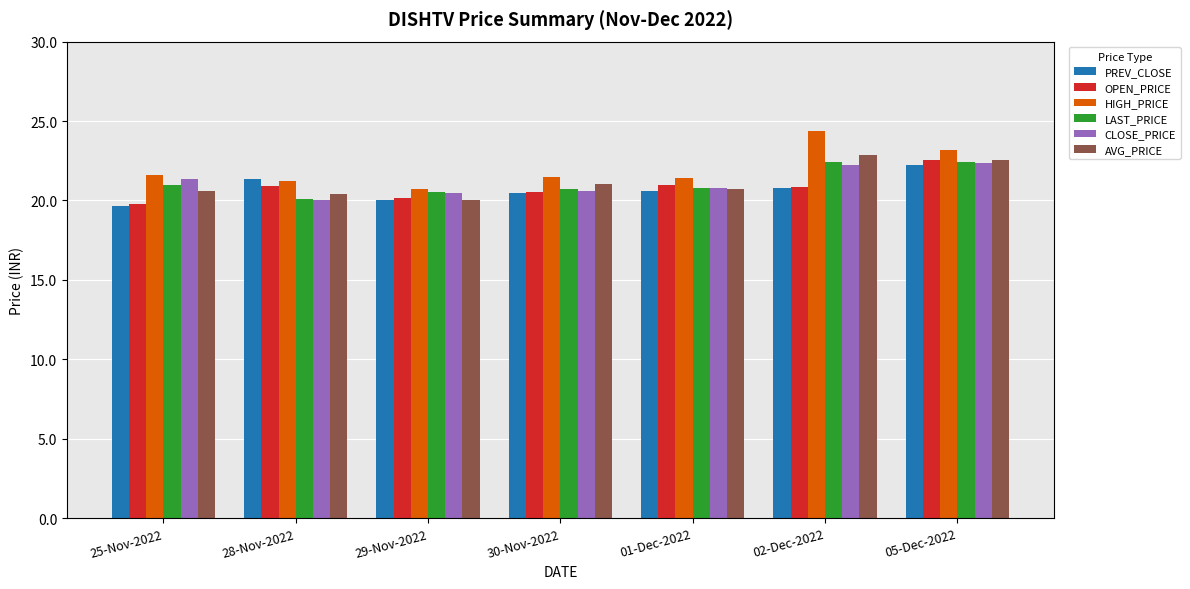

The value of OPEN_PRICE at 29-Nov-2022 is 20.1. True or false?

True